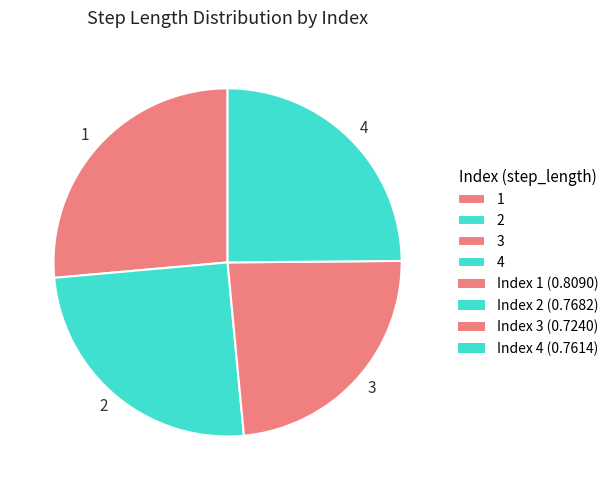

Is there a majority slice in this chart?

No